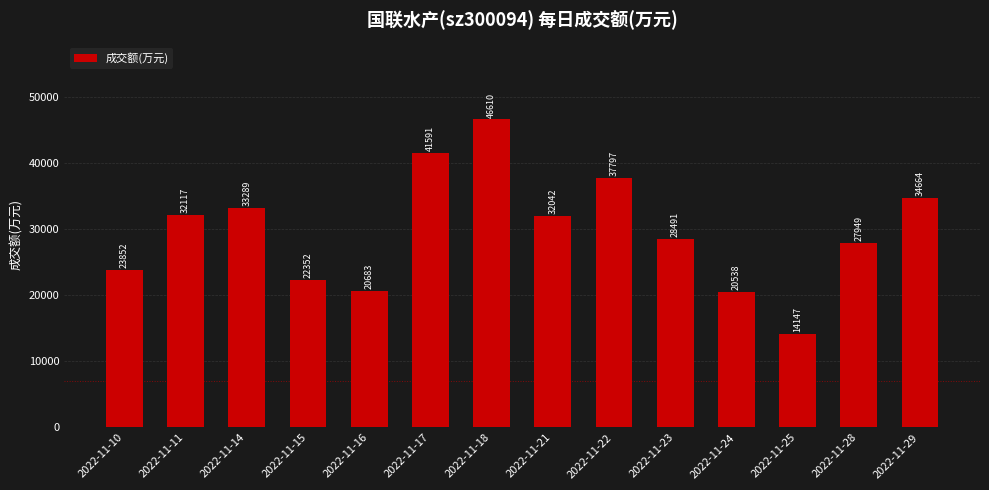

What is the change in value from 2022-11-22 to 2022-11-24?

-17259